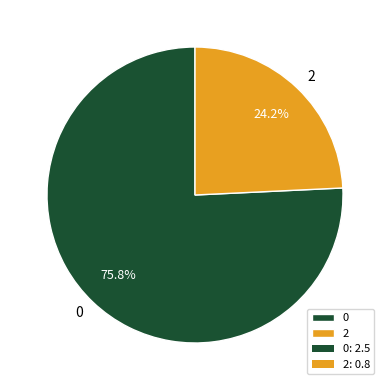

What is the ratio of the value at 2 to the value at 0?

0.3